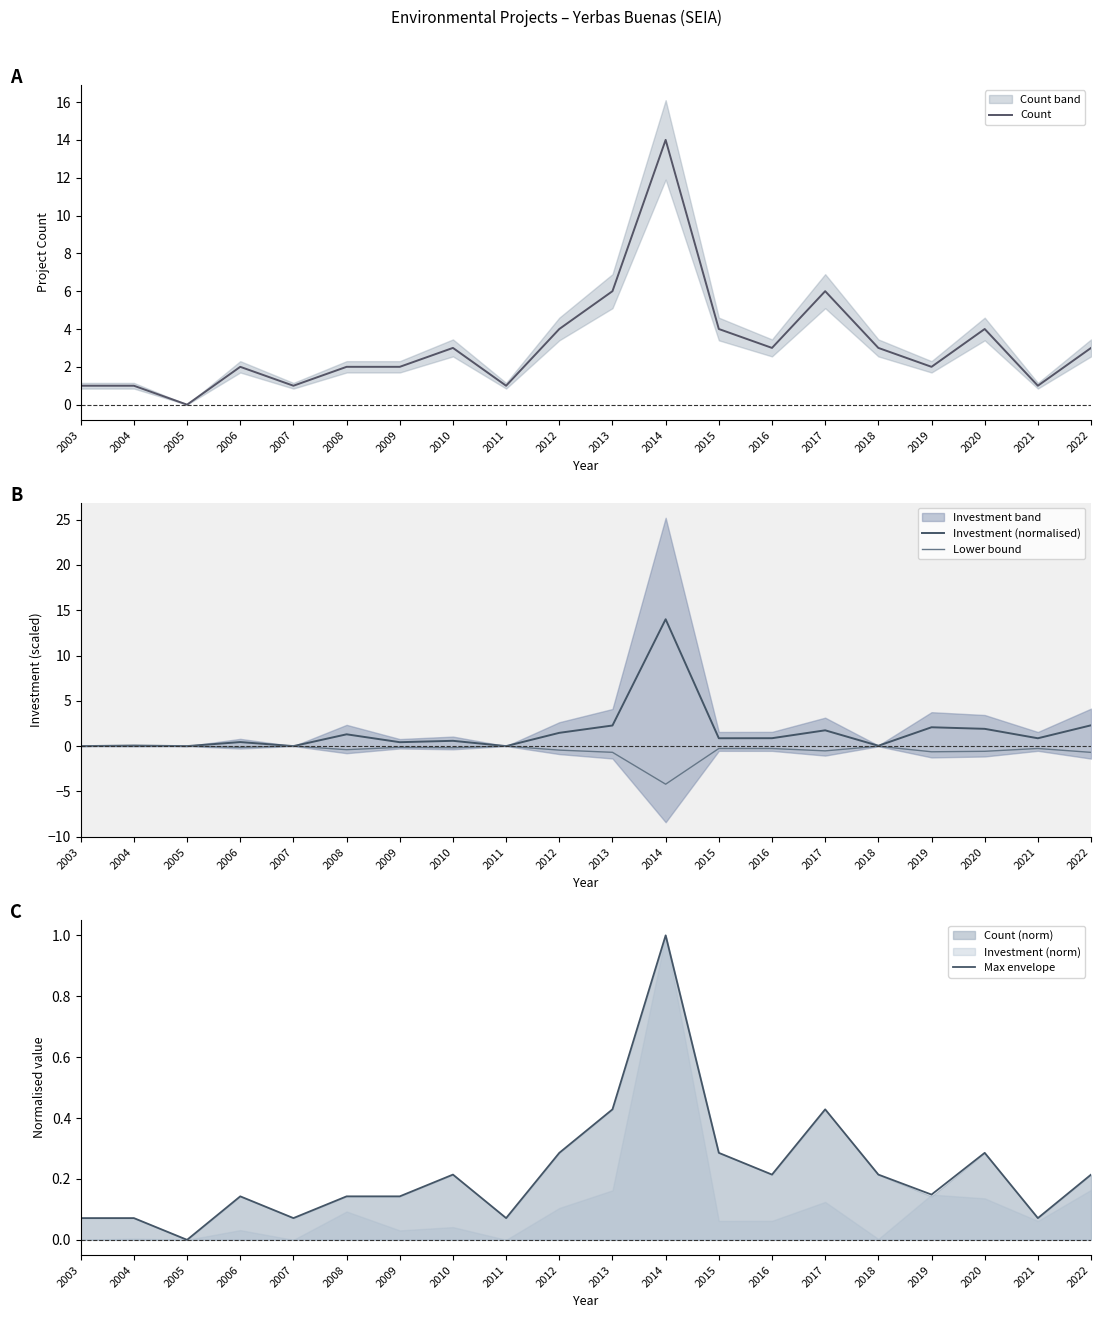

List the labels in order of Max envelope value, largest first.

2014, 2013, 2017, 2012, 2015, 2020, 2010, 2016, 2018, 2022, 2019, 2006, 2008, 2009, 2003, 2004, 2007, 2011, 2021, 2005